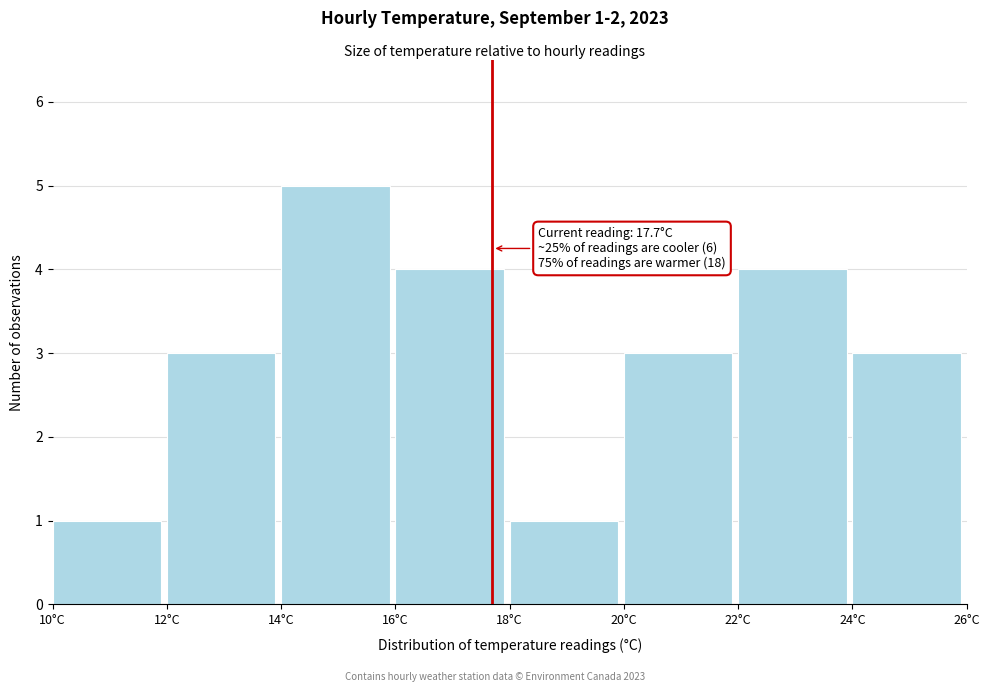

Over which range of the x-axis is the bar tallest?

14 to 16